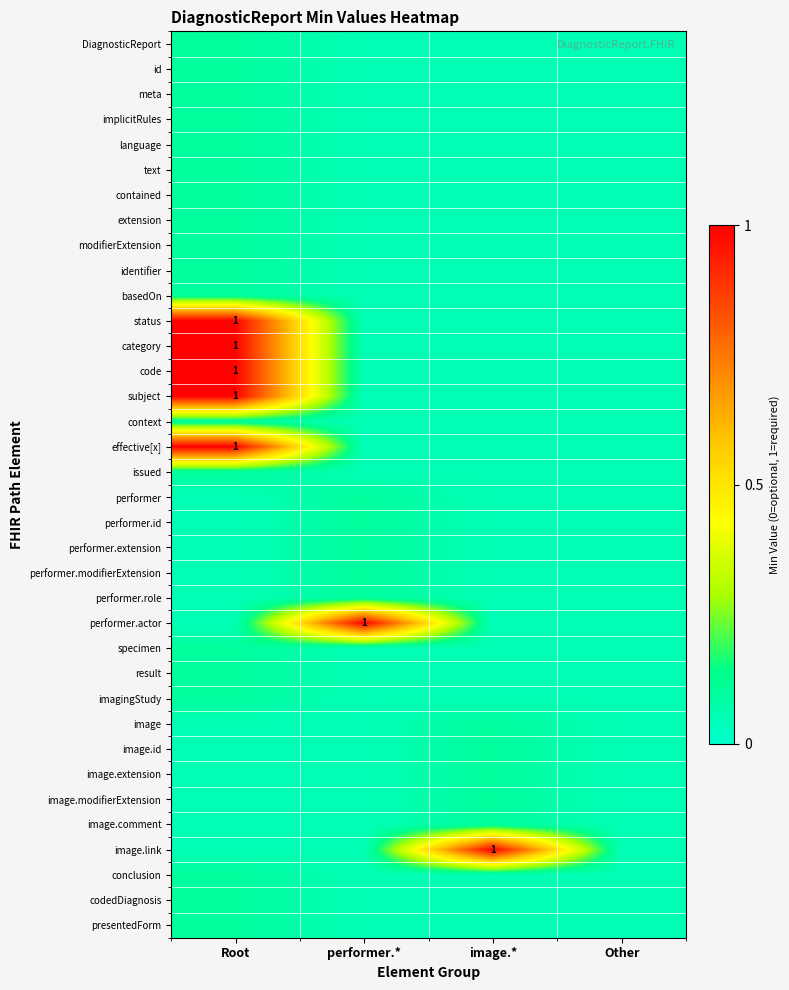

Count the specimen values in the range 0 to 1.

4